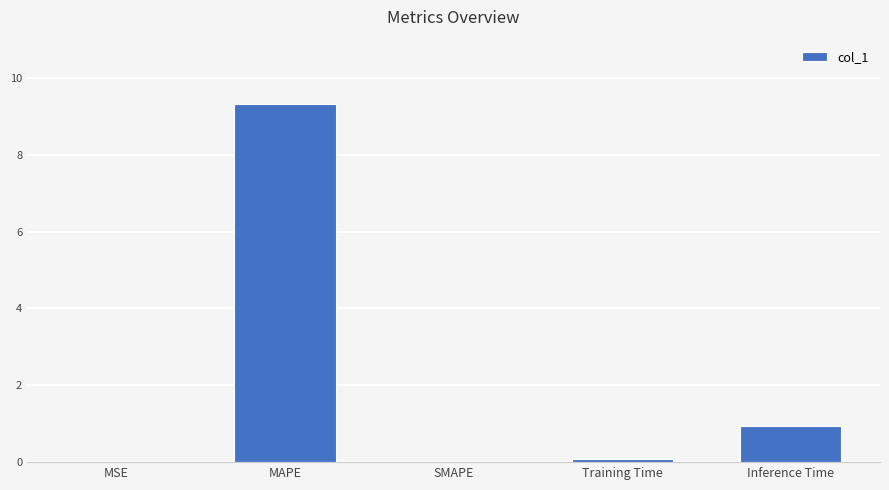

True or false: the data shows 0.0 at MSE.

True